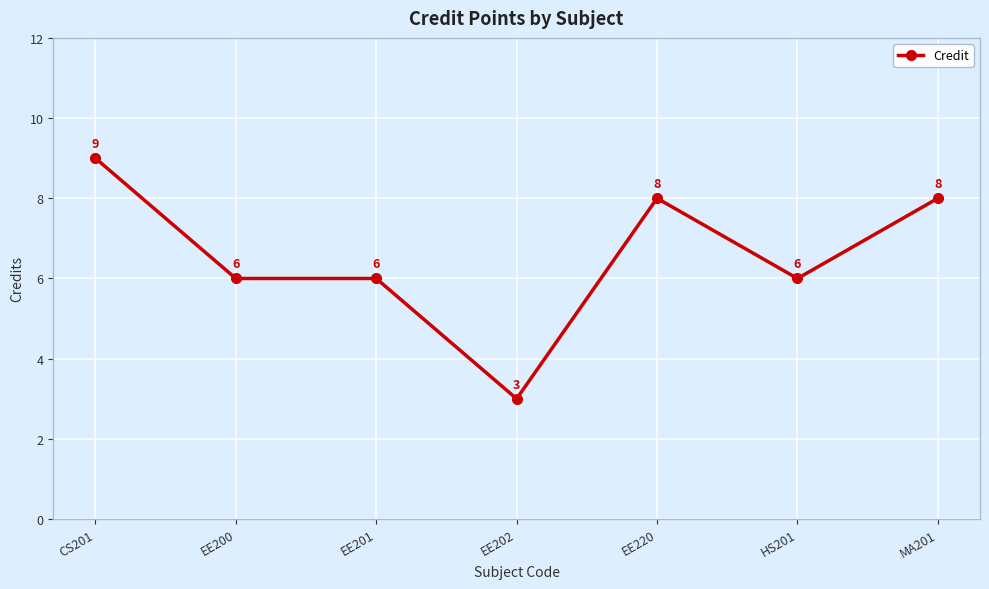

What is the minimum value shown in the chart?

3